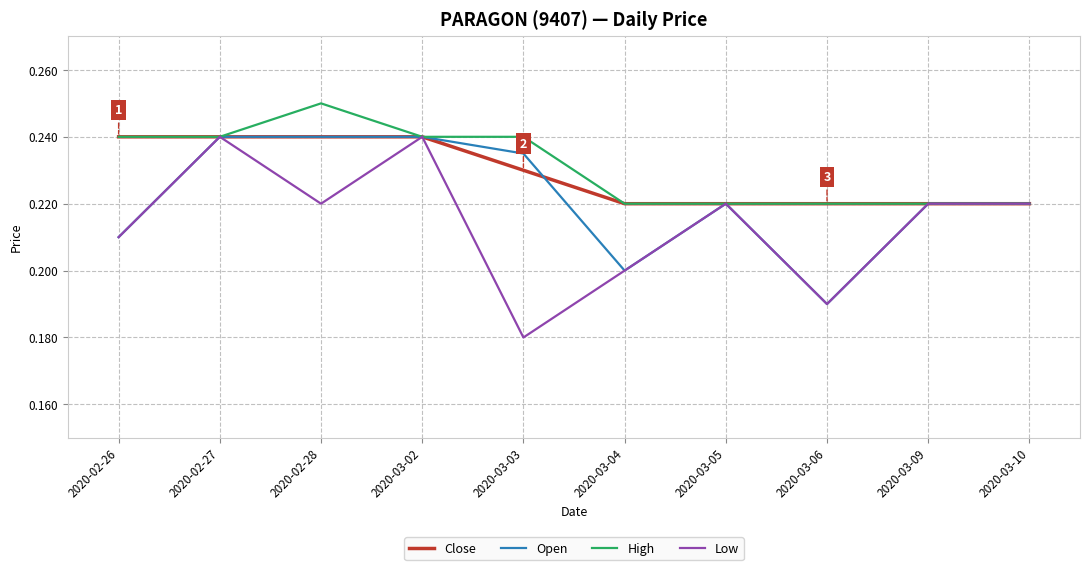

Which label corresponds to the smallest value in the chart?

2020-03-03